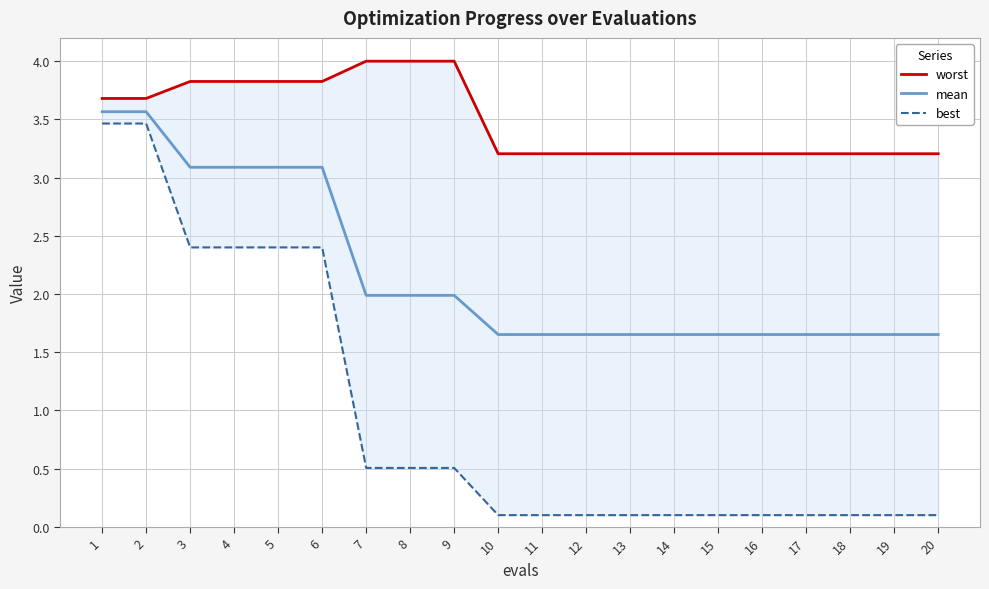

What is the value of the mean point at the 6th from the left?

3.1